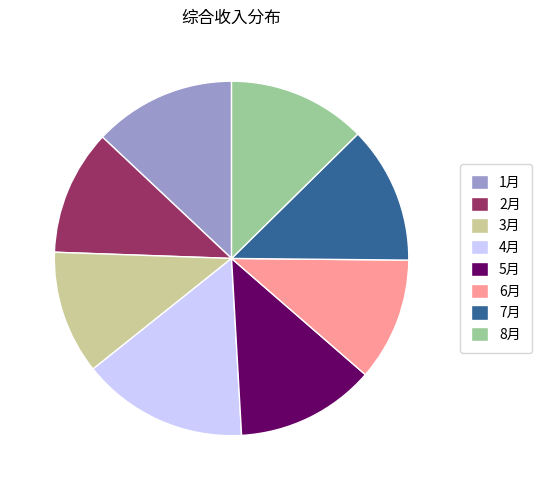

Combined, do 1月 and 6月 account for over 50%?

No